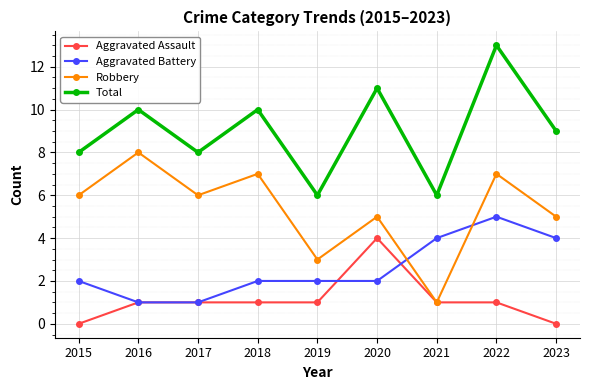

List the series in order of their peak value, highest first.

Total, Robbery, Aggravated Battery, Aggravated Assault